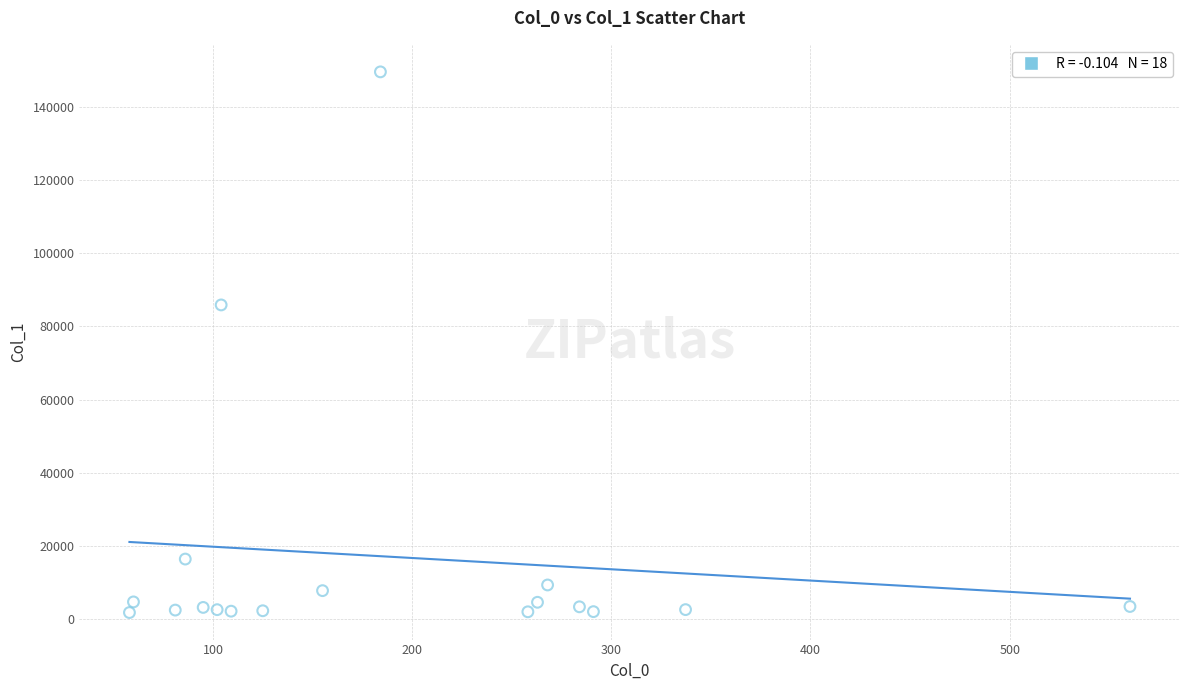

What is the range of Y values (max minus min)?

147810.6